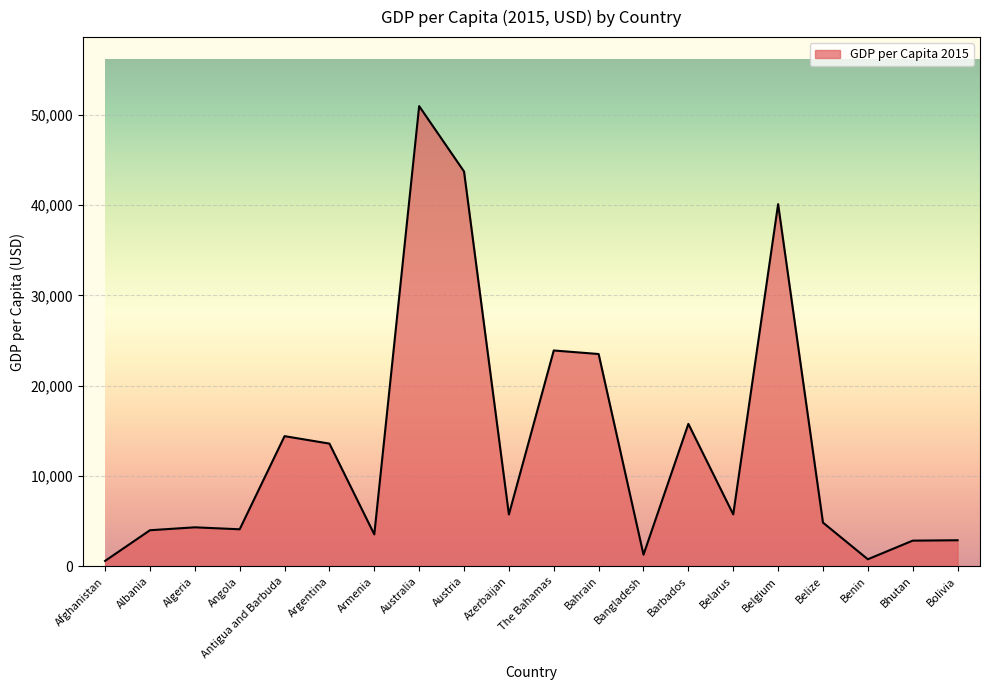

True or false: the data shows 13588.8 at Argentina.

True